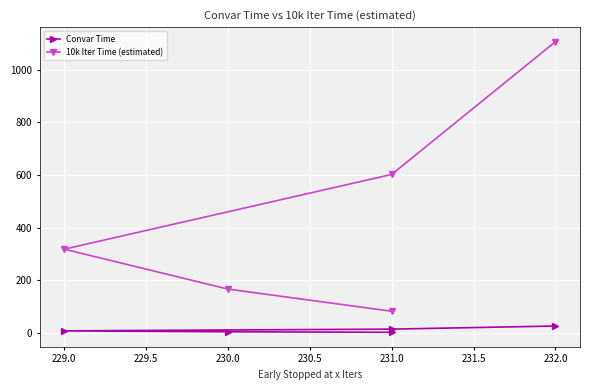

True or false: 10k Iter Time (estimated) and Convar Time cross at least once.

False